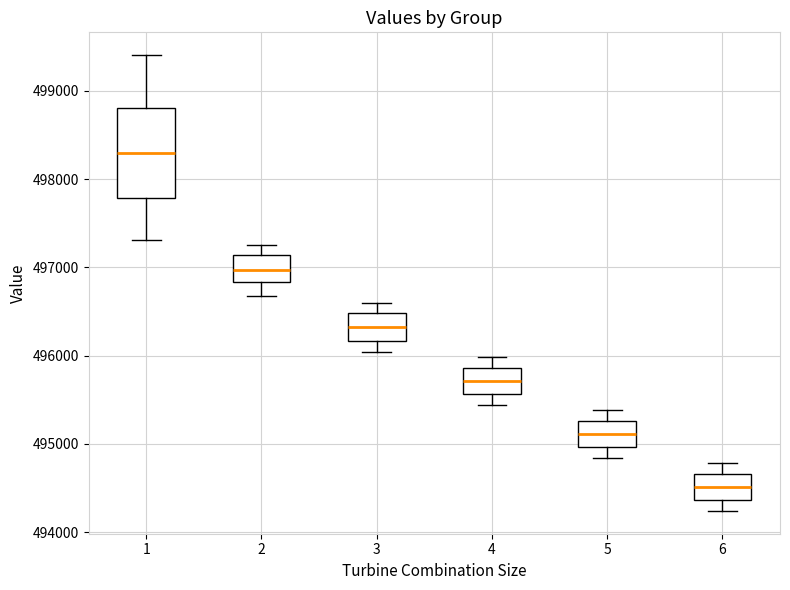

Which box is the tallest, from its lower edge to its upper edge?

1